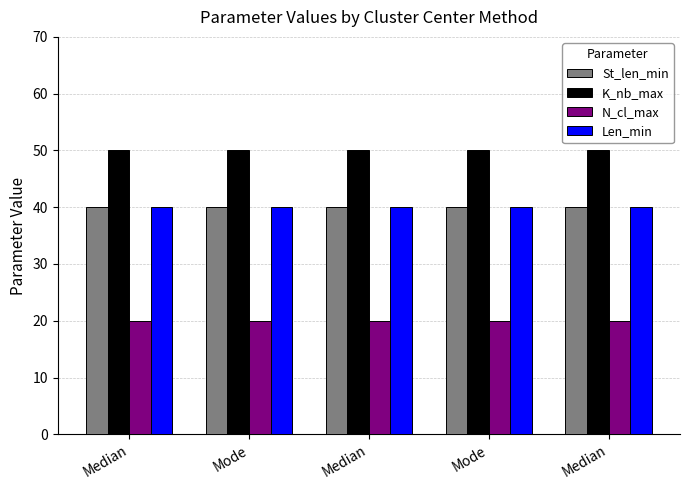

At how many categories does at least one series exceed 36?

5